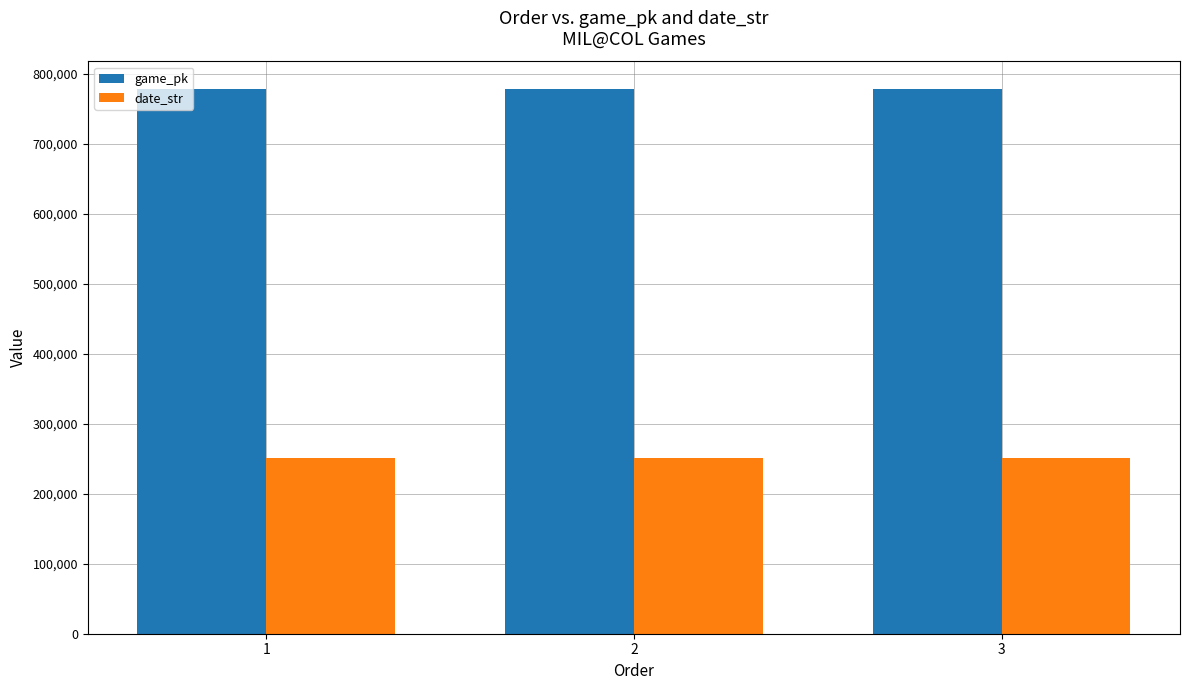

List the series in order of their overall mean, highest first.

game_pk, date_str